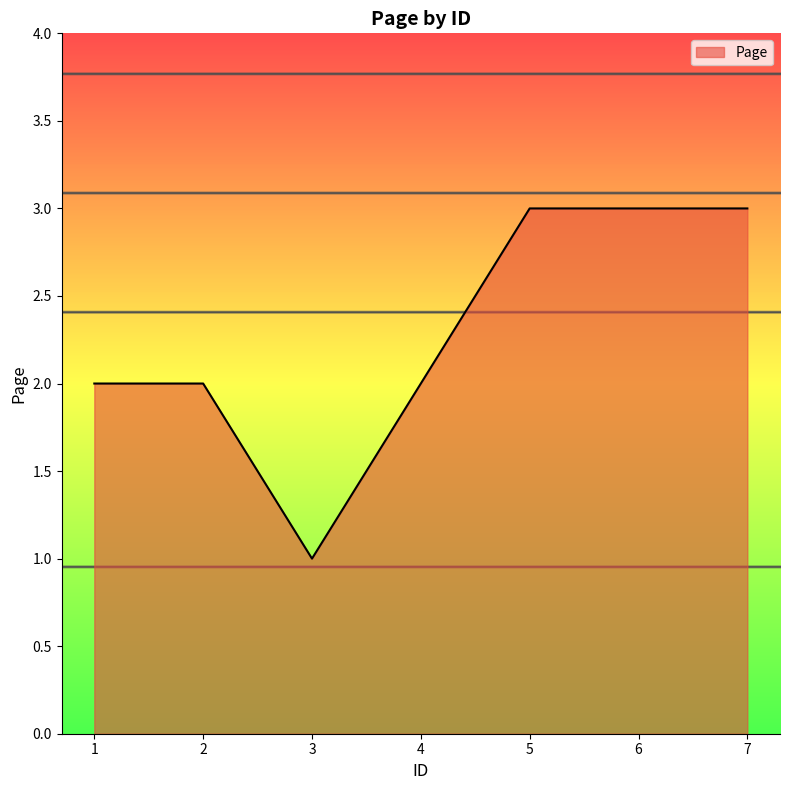

Between 3 and 1, which is larger?

1